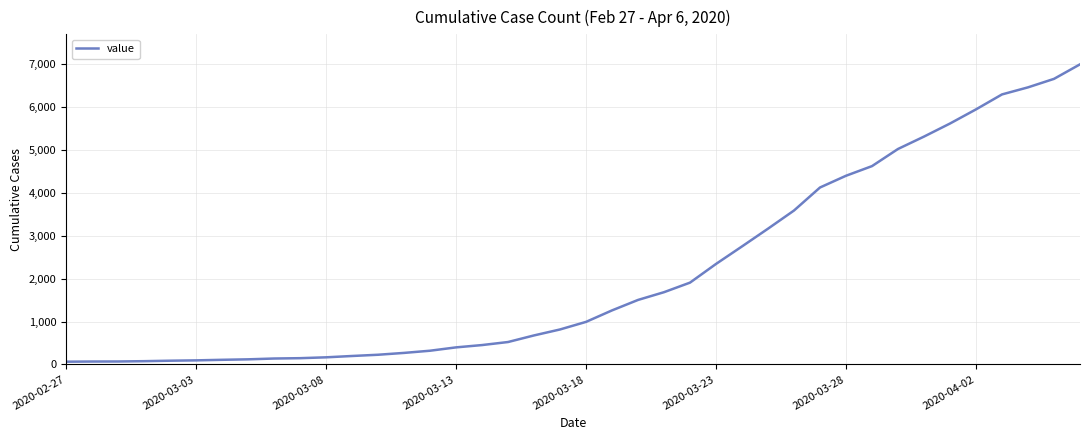

What is the greatest value displayed?

7003